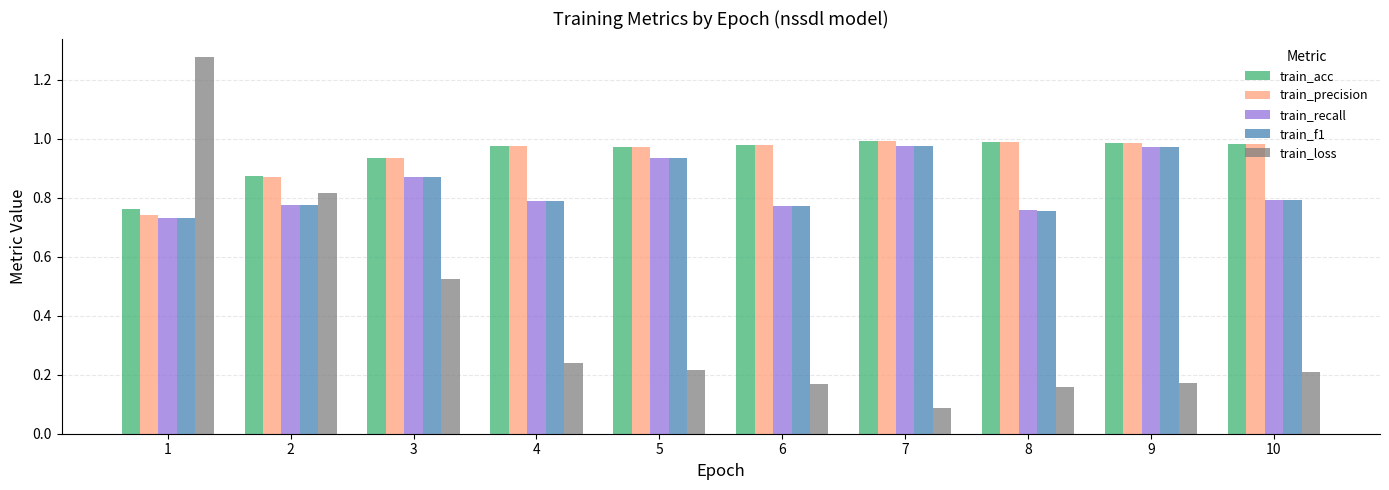

The value of train_f1 at 10 is 0.8. True or false?

True